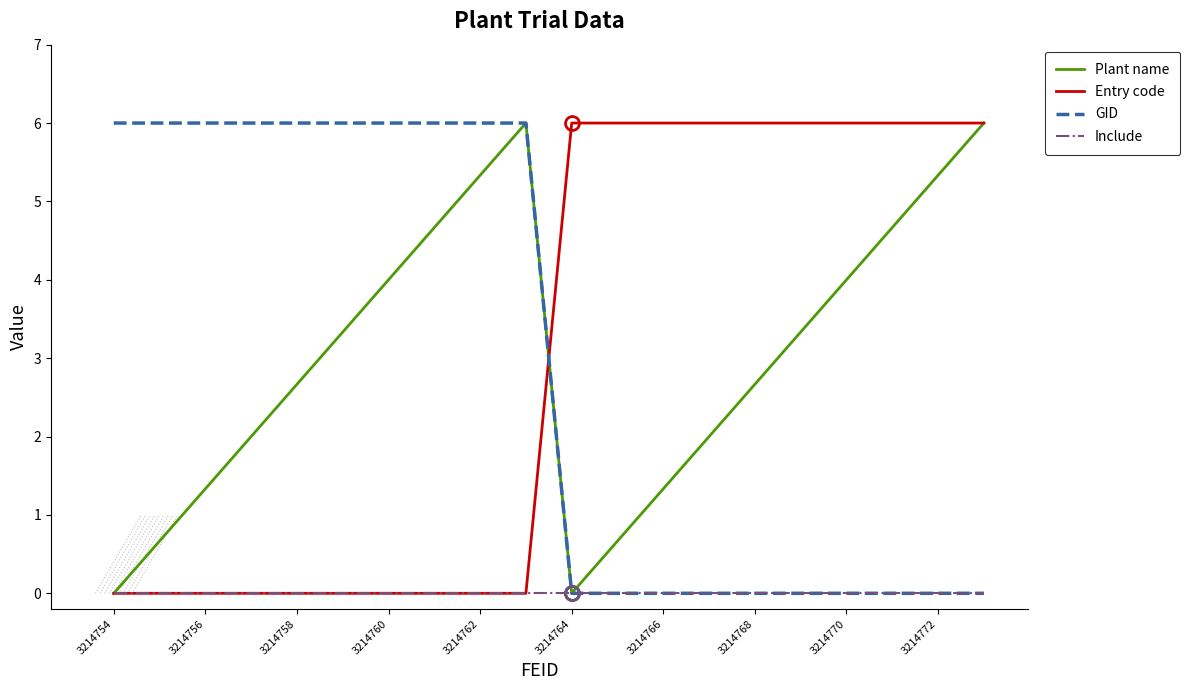

List the series in order of their peak value, lowest first.

Include, Plant name, Entry code, GID